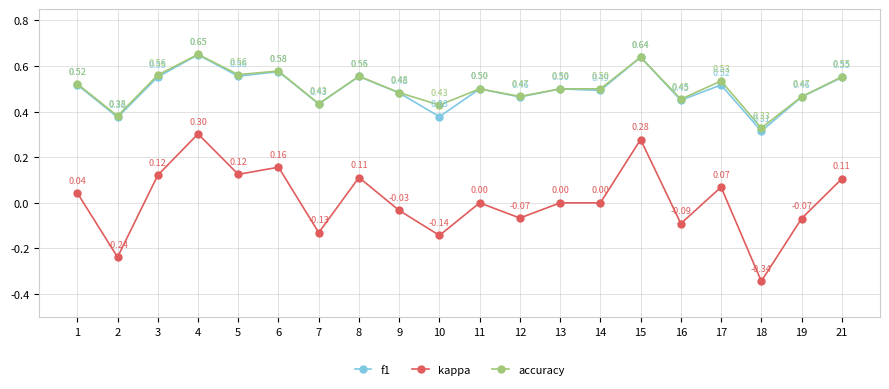

True or false: kappa and f1 cross at least once.

False